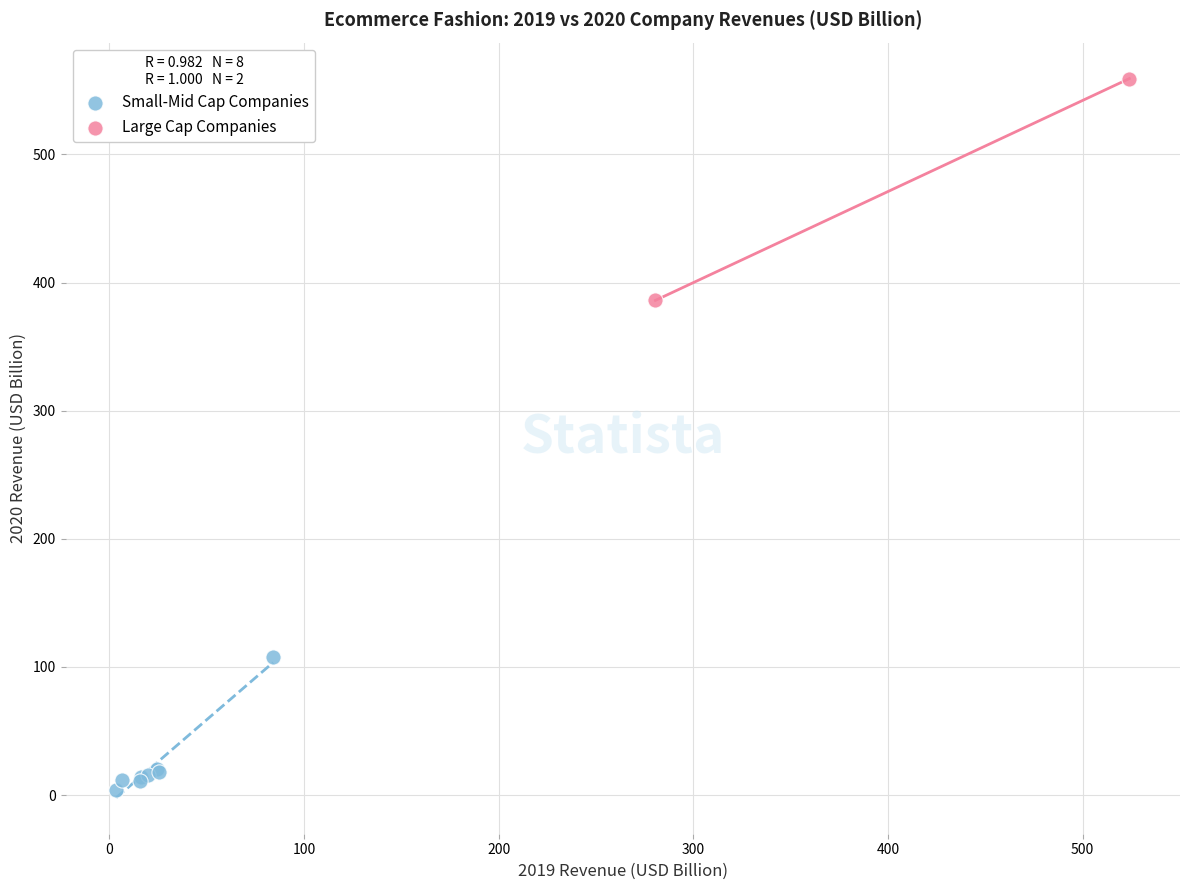

Which series contains the highest Y value?

Large Cap Companies